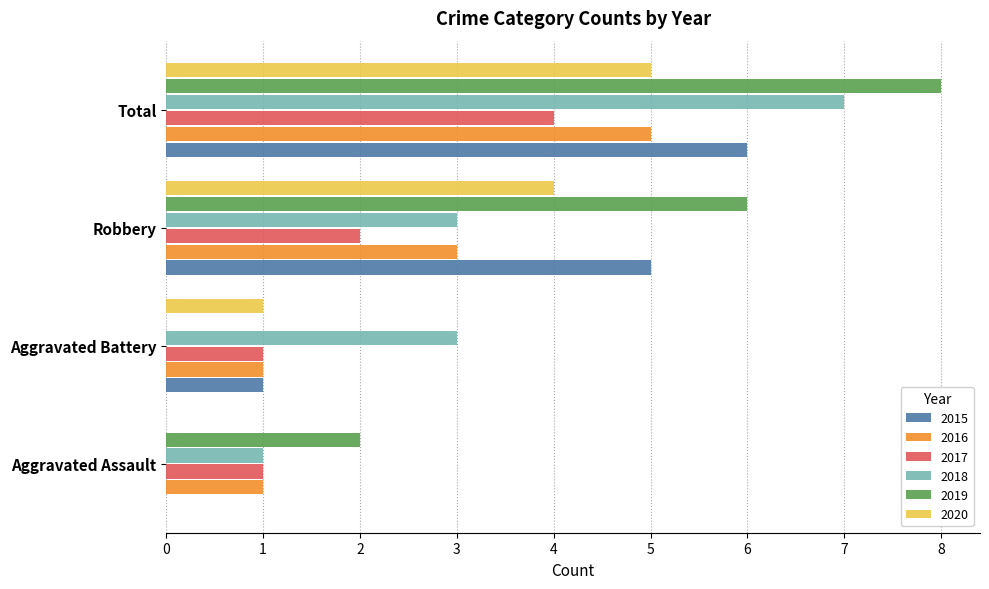

Which series has the largest total across all categories?

2019